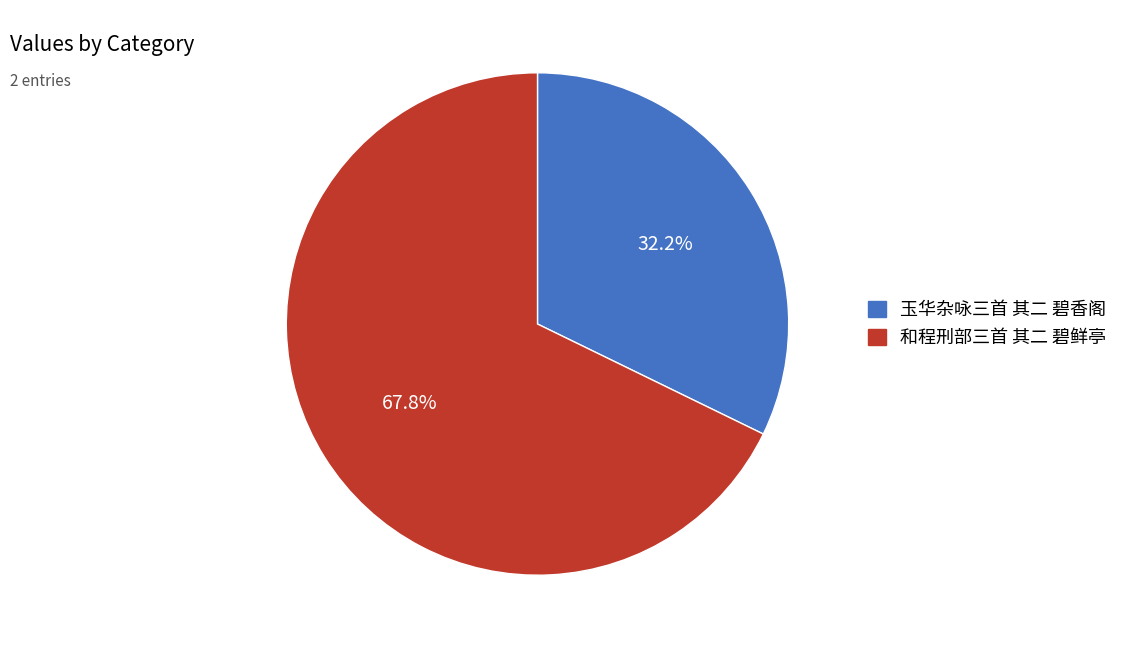

Is it true that 和程刑部三首 其二 碧鲜亭 is 76% of the pie?

False